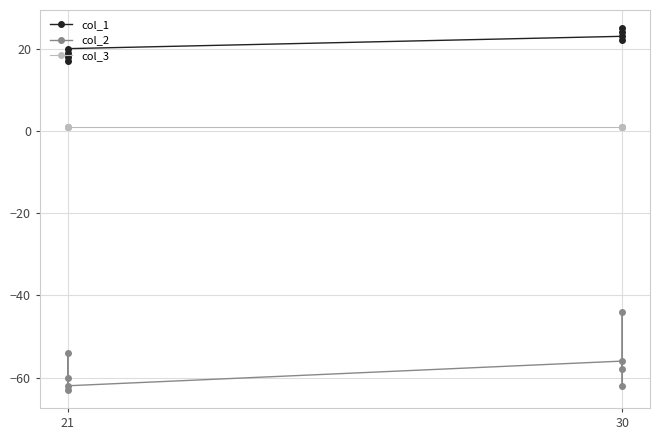

At which category does the chart reach its minimum across all series?

21